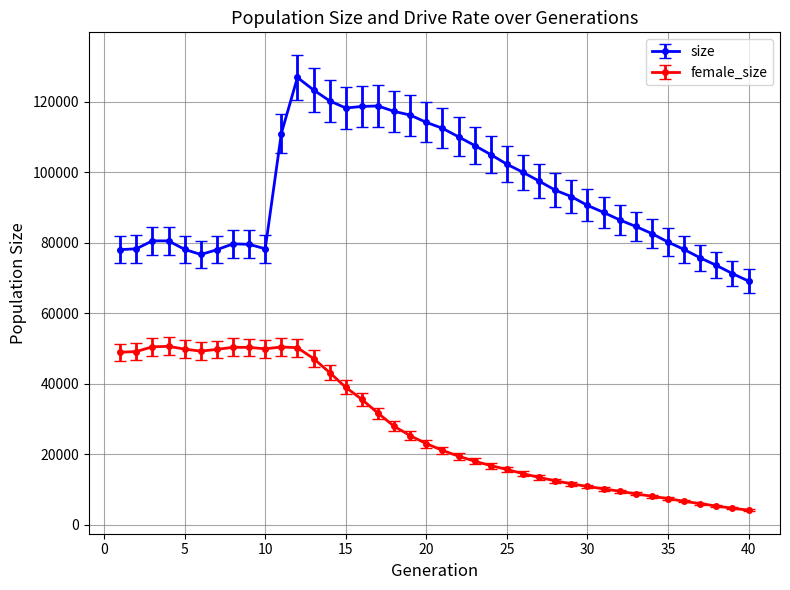

List the series in order of their peak value, lowest first.

female_size, size